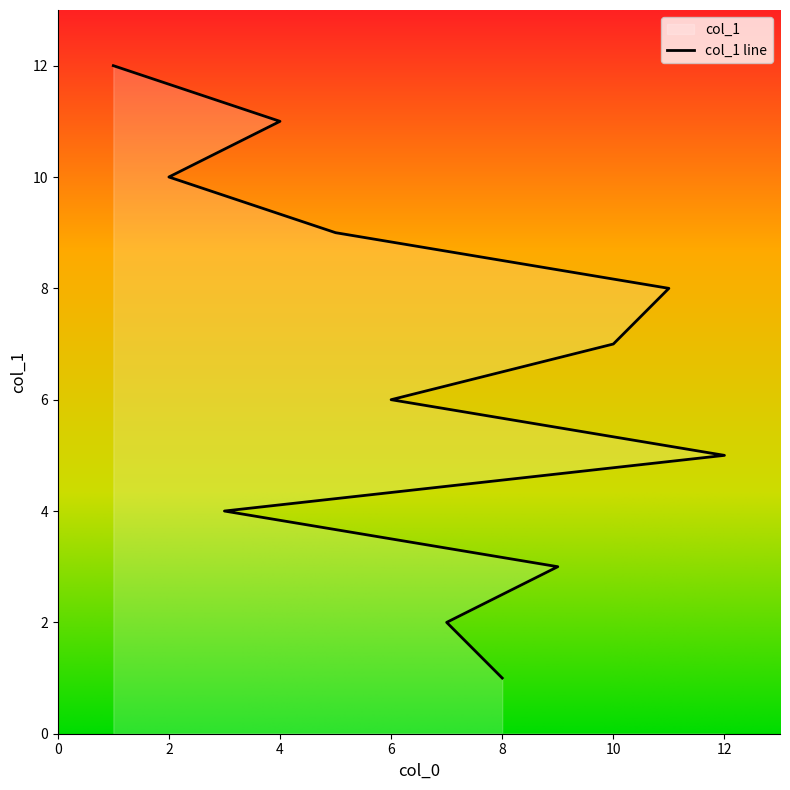

How many data points are less than 7?

6